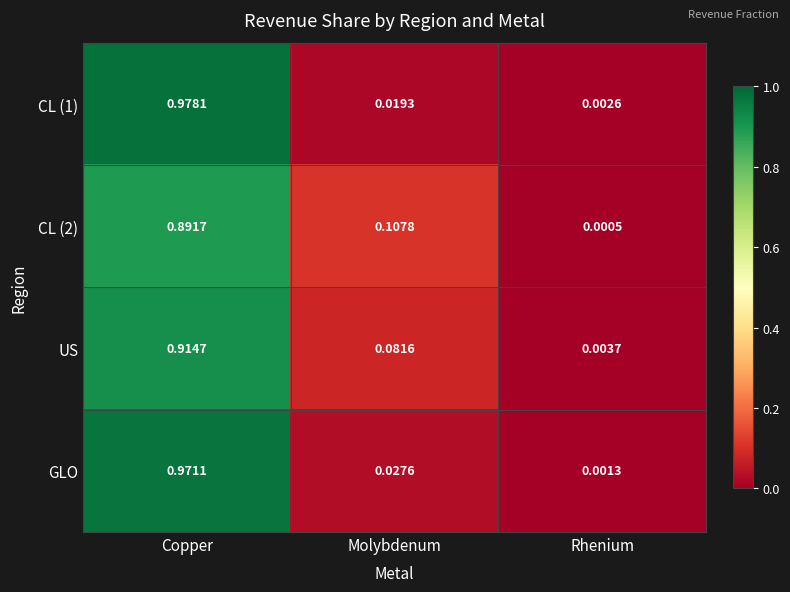

Rank the series at Rhenium from lowest to highest value.

CL (2), GLO, CL (1), US